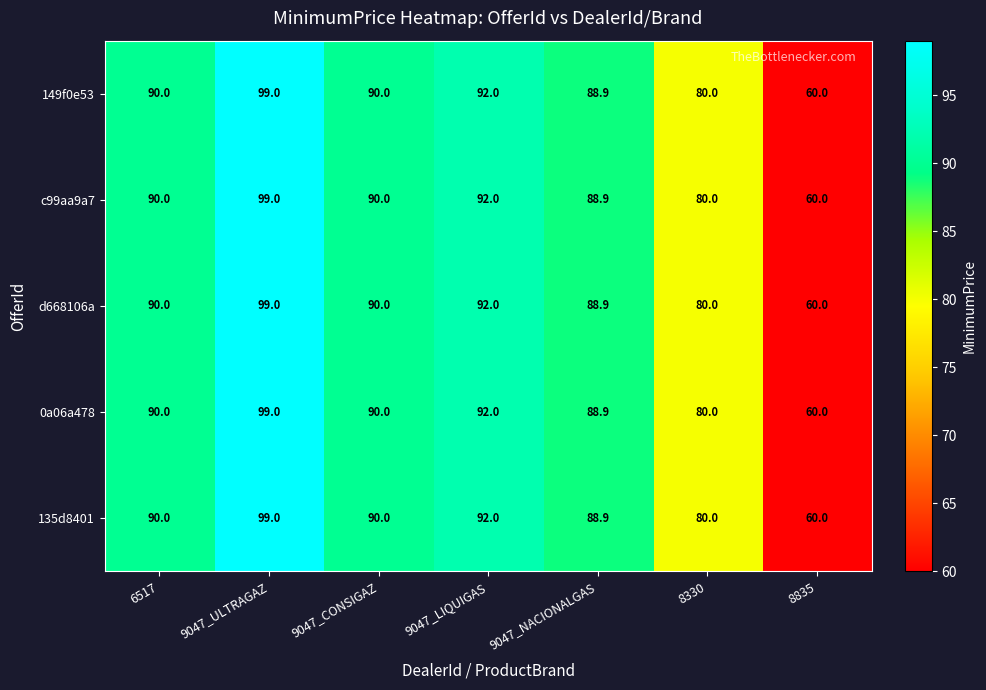

What is the average value of the 149f0e53 series?

85.7